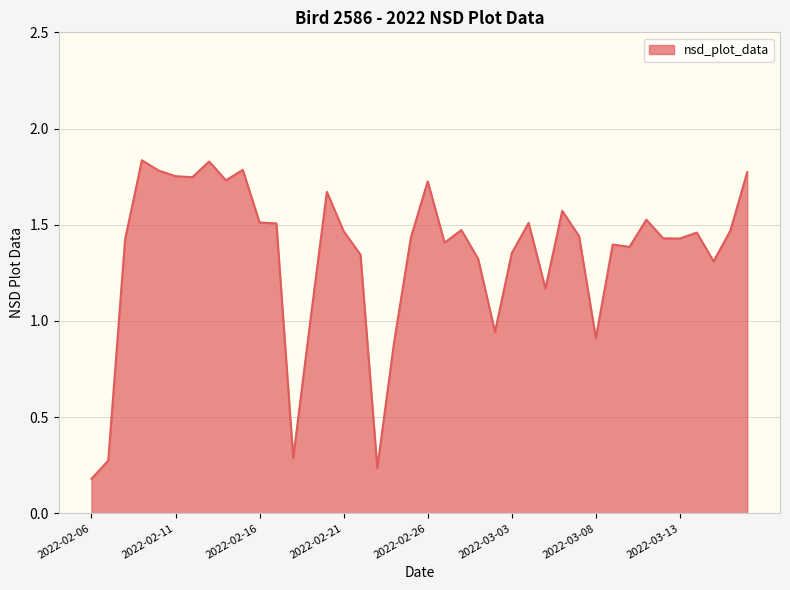

How many lines are shown in the chart?

1